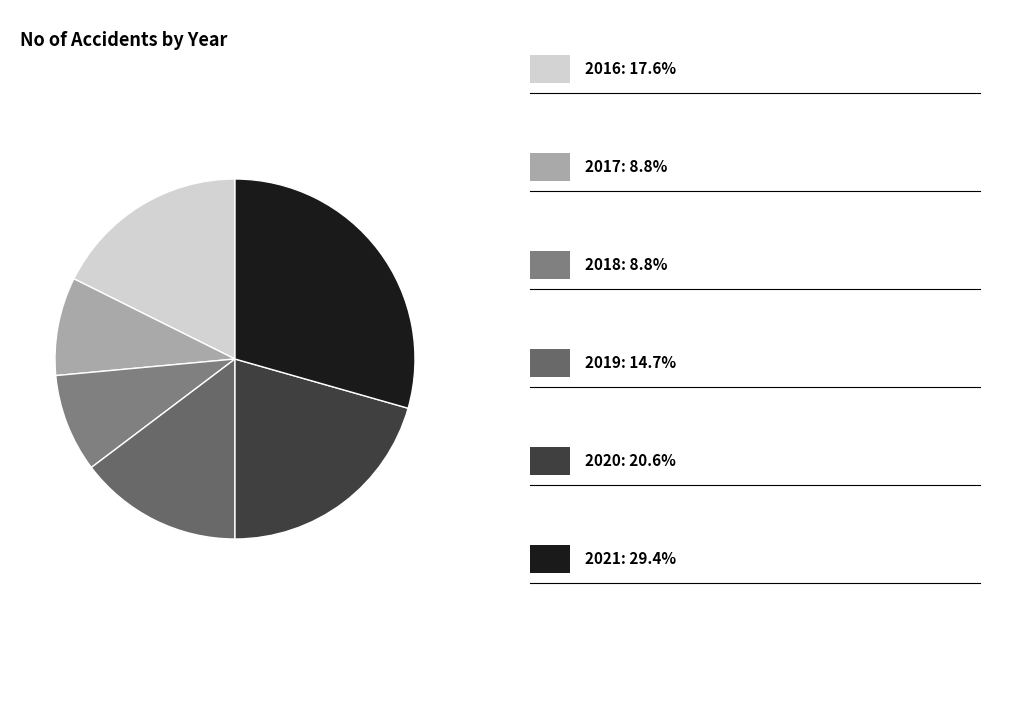

Which slice is the smallest?

2017